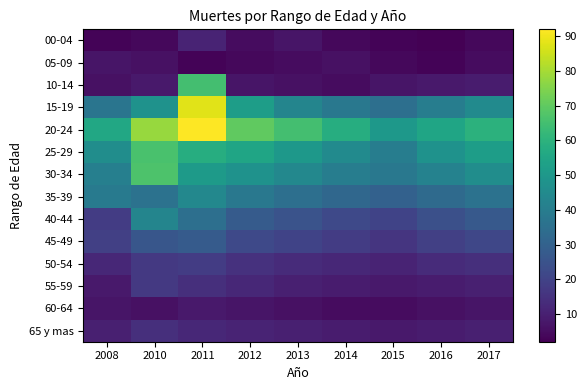

Reading left to right, what are all the values shown in this chart?

00-04: 2008=3	2010=4	2011=11	2012=5	2013=7	2014=4	2015=3	2016=2	2017=4
05-09: 2008=7	2010=6	2011=3	2012=4	2013=5	2014=6	2015=4	2016=3	2017=5
10-14: 2008=6	2010=8	2011=65	2012=7	2013=6	2014=5	2015=7	2016=8	2017=9
15-19: 2008=37	2010=48	2011=88	2012=52	2013=43	2014=38	2015=35	2016=40	2017=45
20-24: 2008=56	2010=78	2011=92	2012=70	2013=65	2014=58	2015=50	2016=55	2017=60
25-29: 2008=46	2010=66	2011=58	2012=55	2013=50	2014=45	2015=40	2016=48	2017=52
30-34: 2008=41	2010=67	2011=51	2012=48	2013=44	2014=40	2015=38	2016=42	2017=46
35-39: 2008=39	2010=36	2011=44	2012=38	2013=35	2014=32	2015=30	2016=33	2017=36
40-44: 2008=18	2010=43	2011=35	2012=28	2013=25	2014=22	2015=20	2016=24	2017=27
45-49: 2008=19	2010=26	2011=28	2012=22	2013=20	2014=18	2015=16	2016=19	2017=21
50-54: 2008=12	2010=17	2011=18	2012=15	2013=13	2014=12	2015=11	2016=13	2017=14
55-59: 2008=8	2010=17	2011=14	2012=12	2013=10	2014=9	2015=8	2016=9	2017=10
60-64: 2008=7	2010=6	2011=8	2012=7	2013=6	2014=5	2015=5	2016=6	2017=7
65 y mas: 2008=10	2010=14	2011=12	2012=11	2013=10	2014=9	2015=8	2016=9	2017=10